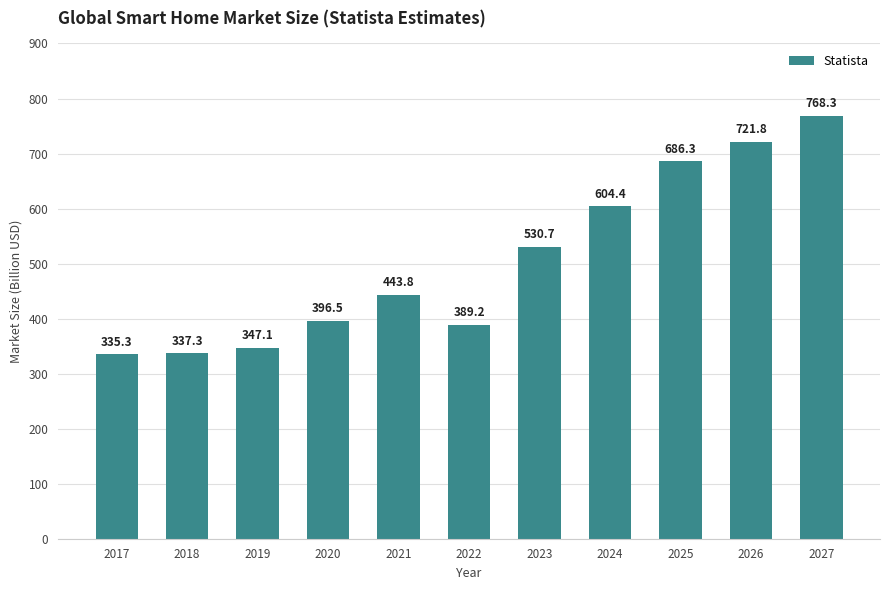

What is the difference between the maximum and minimum values?

433.0